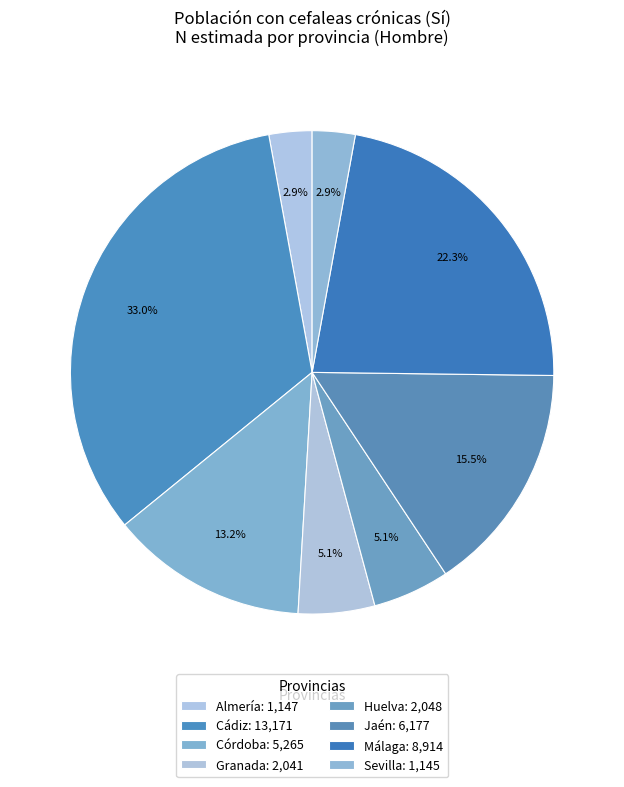

Is it true that Jaén is 1% of the pie?

False